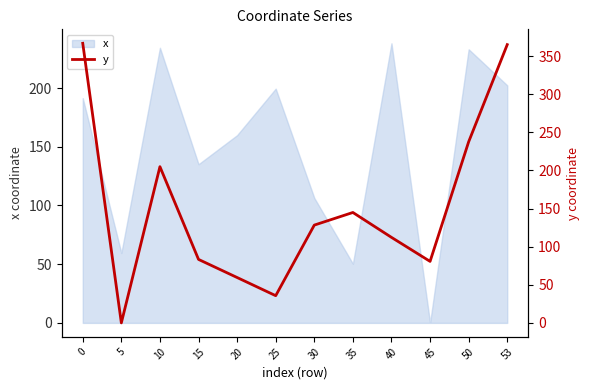

Count the number of values greater than 128.

6